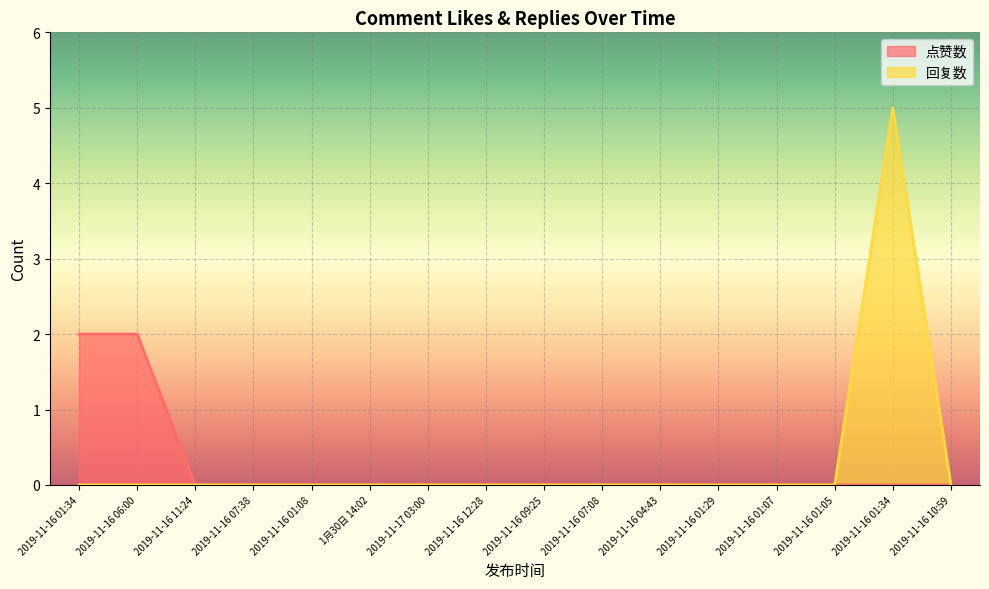

True or false: 回复数 and 点赞数 cross at least once.

False